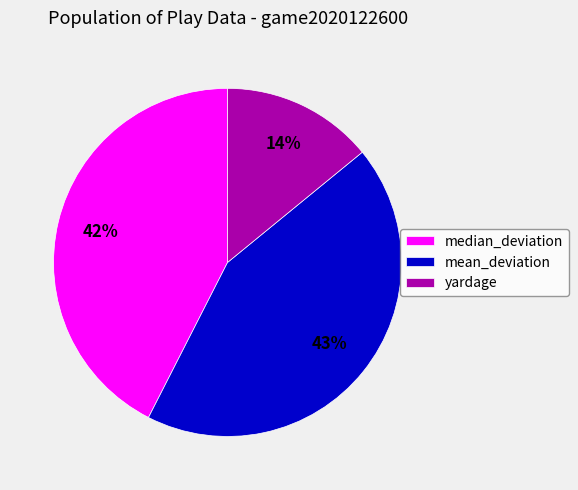

How many segments does this pie chart have?

3